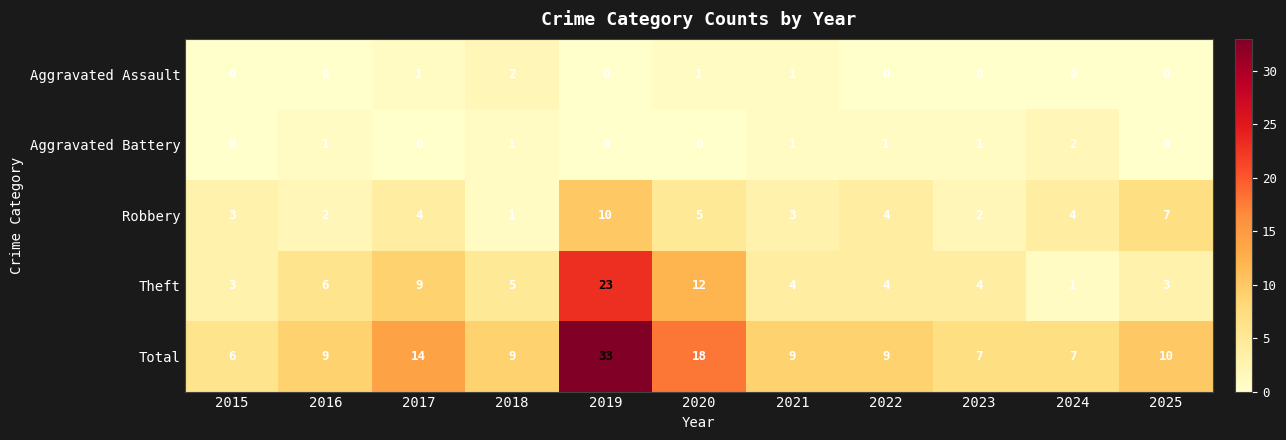

Which series has the largest range (max minus min)?

Total